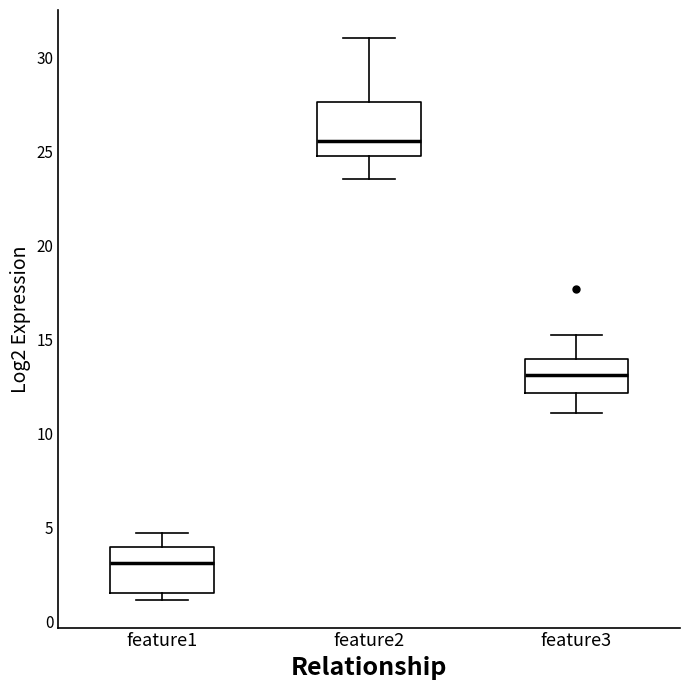

Reading left to right, read every box against the y-axis: the position of its median line, the range the box covers, and the ends of its whiskers. The values are not printed on the chart, so give them approximately, as read against the axis.

feature1: median 3.0, box 1.5 to 4.0, whiskers 1.0 to 4.5
feature2: median 25.5, box 25.0 to 27.5, whiskers 23.5 to 31.0
feature3: median 13.0, box 12.0 to 14.0, whiskers 11.0 to 15.5